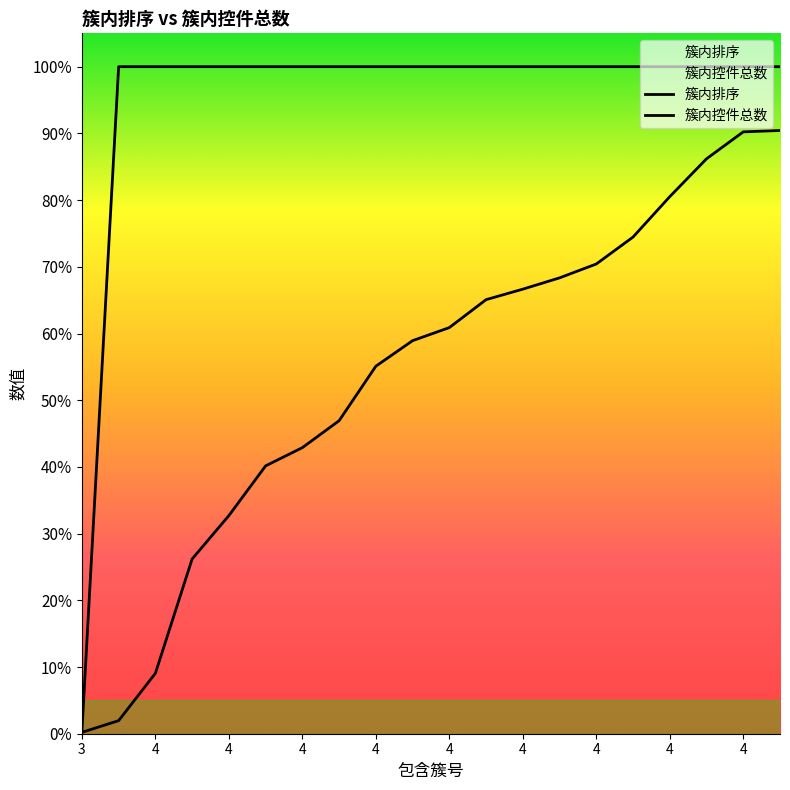

True or false: 簇内排序 has more than 2 interior local peaks.

False